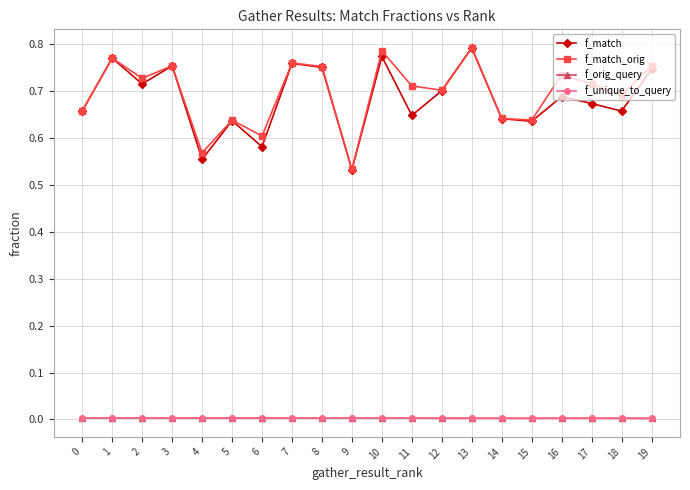

True or false: f_orig_query has more than 0 points higher than both neighbors.

True